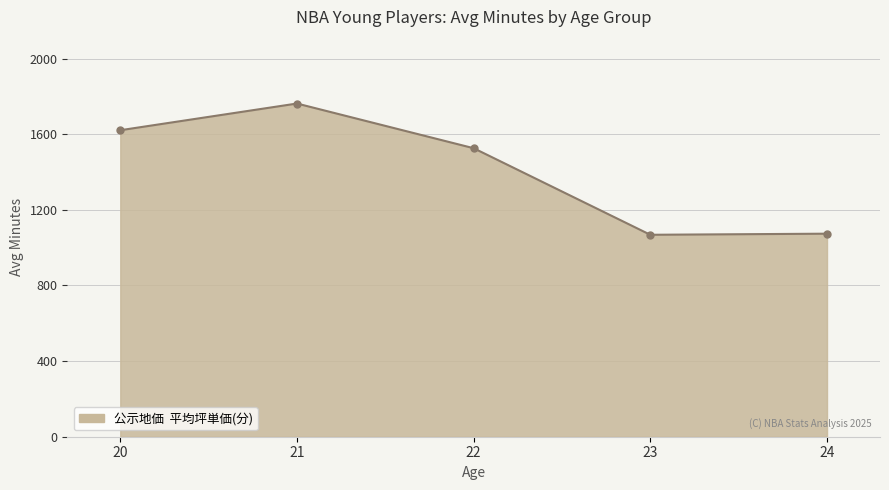

What is the greatest value displayed?

1762.0